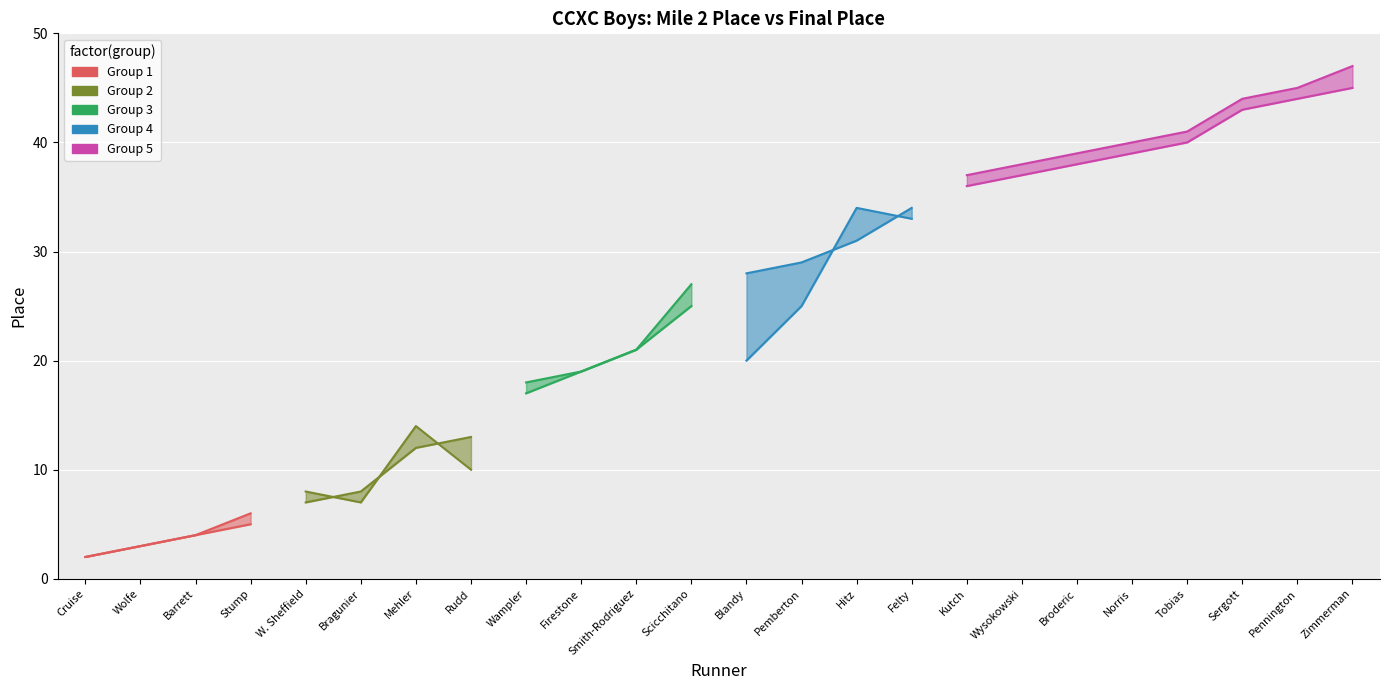

The value of Mile 2 Place at Pennington is 70. True or false?

False